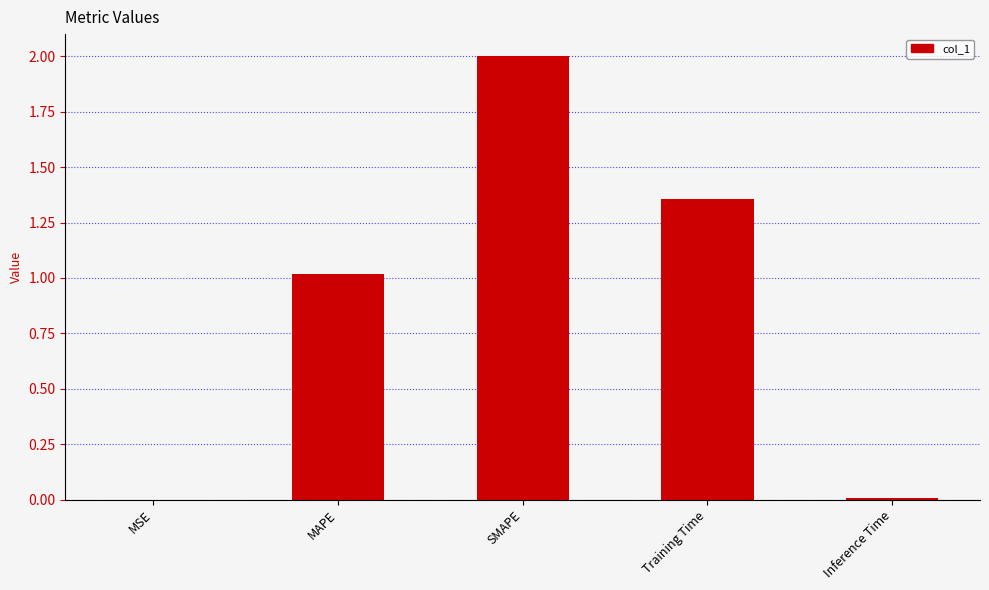

How many values exceed 1?

3